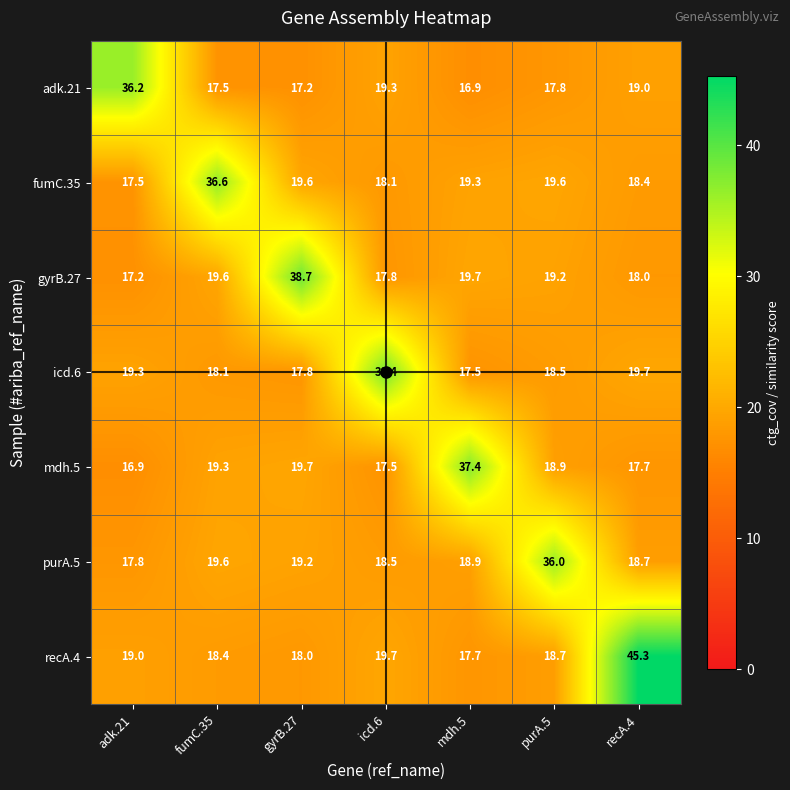

What is the difference between the highest and lowest values at icd.6?

20.9